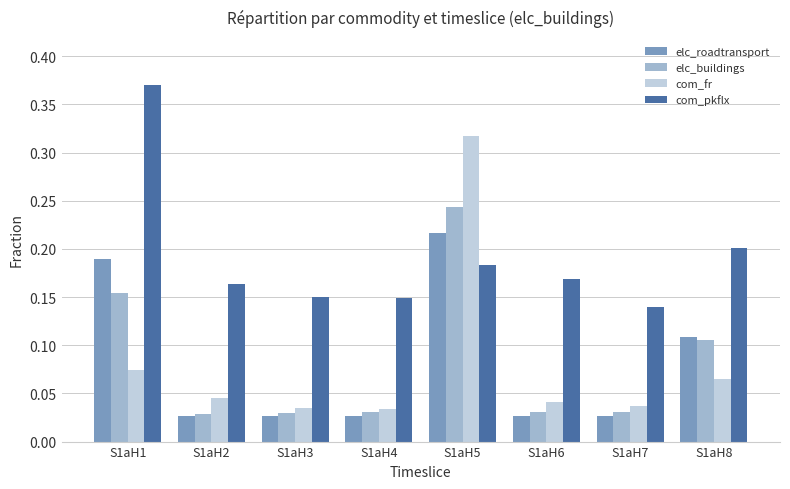

Between S1aH5 and S1aH8, which series saw the biggest shift?

com_fr